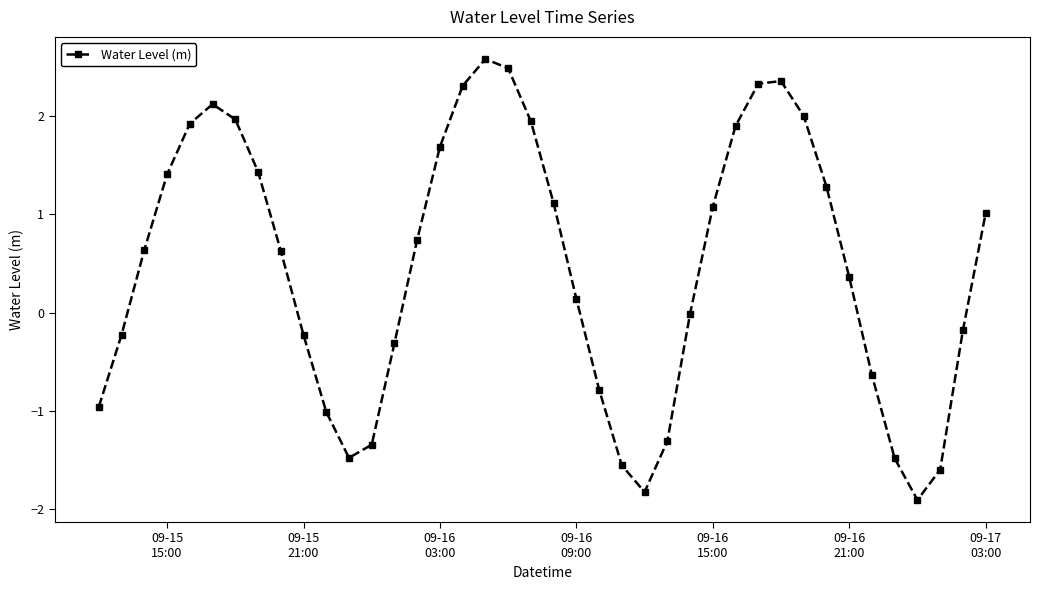

Count the number of categories in the chart.

40